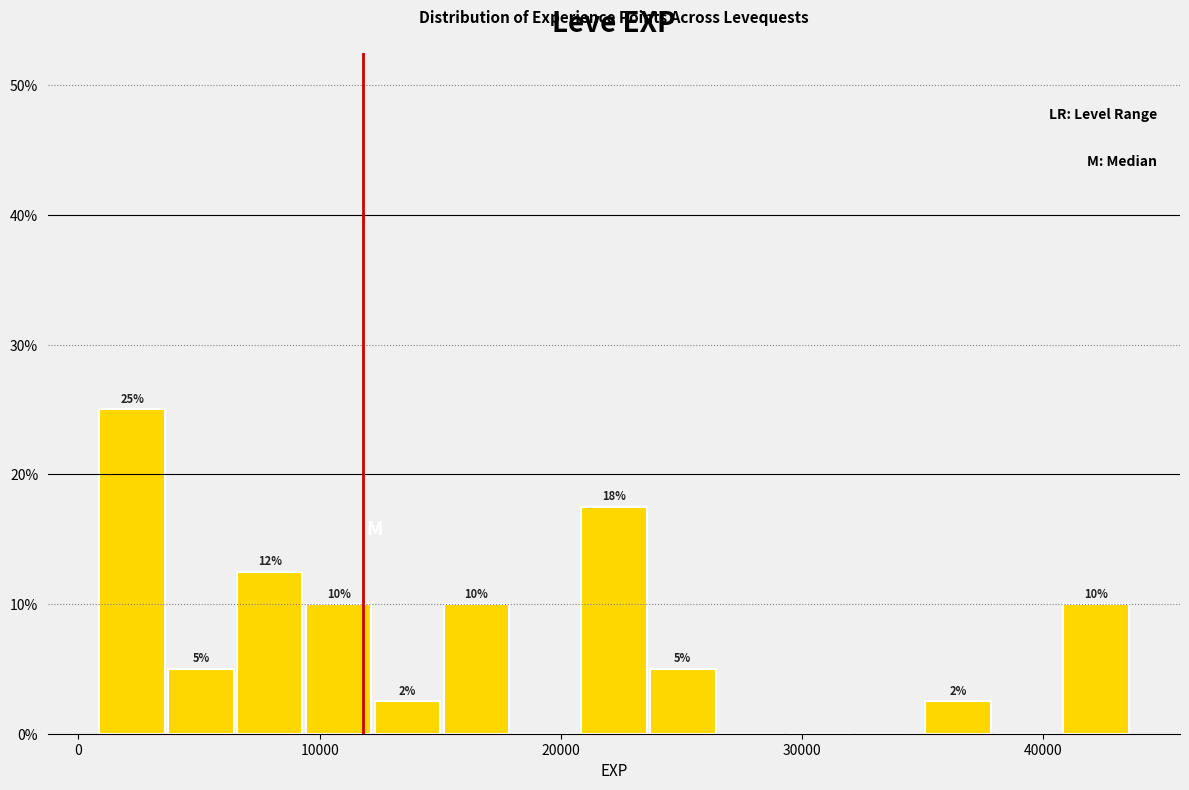

Read against the x-axis, roughly where is the centre of the tallest bar?

2000